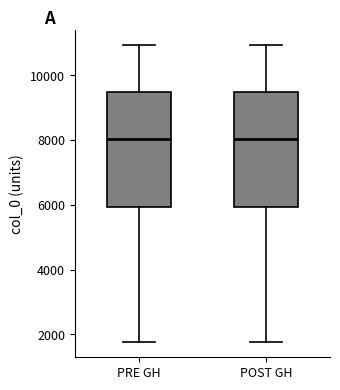

Reading left to right, transcribe this box plot: for each box, give where its median line is, the range the box spans, and where its two whiskers end, as read against the y-axis. The values are not printed on the chart, so give them approximately, as read against the axis.

PRE GH: median 8000, box 6000 to 9400, whiskers 1800 to 11000
POST GH: median 8000, box 6000 to 9400, whiskers 1800 to 11000